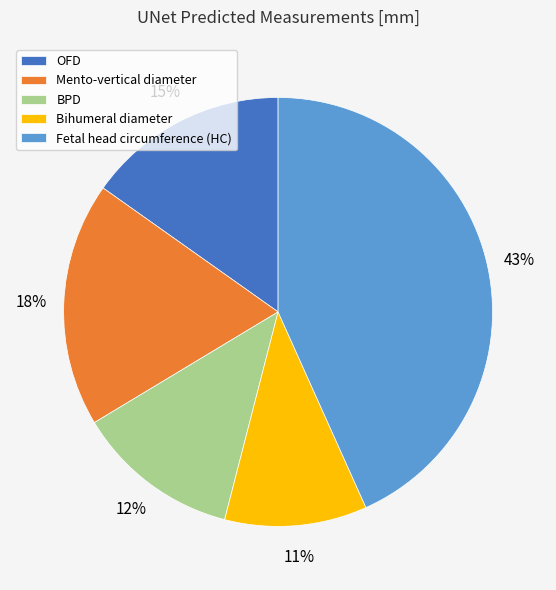

What percentage is the Bihumeral diameter slice, to the nearest percent?

11%